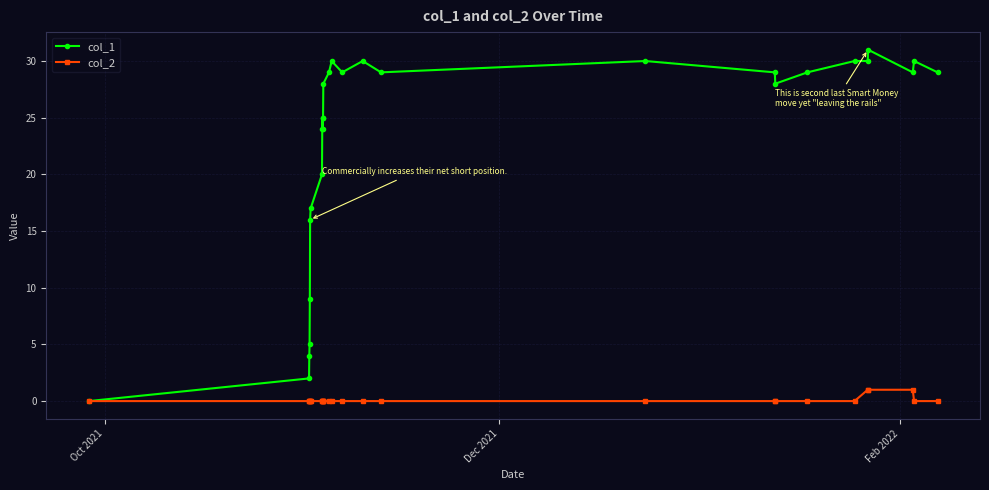

At how many categories does at least one series exceed 8?

24